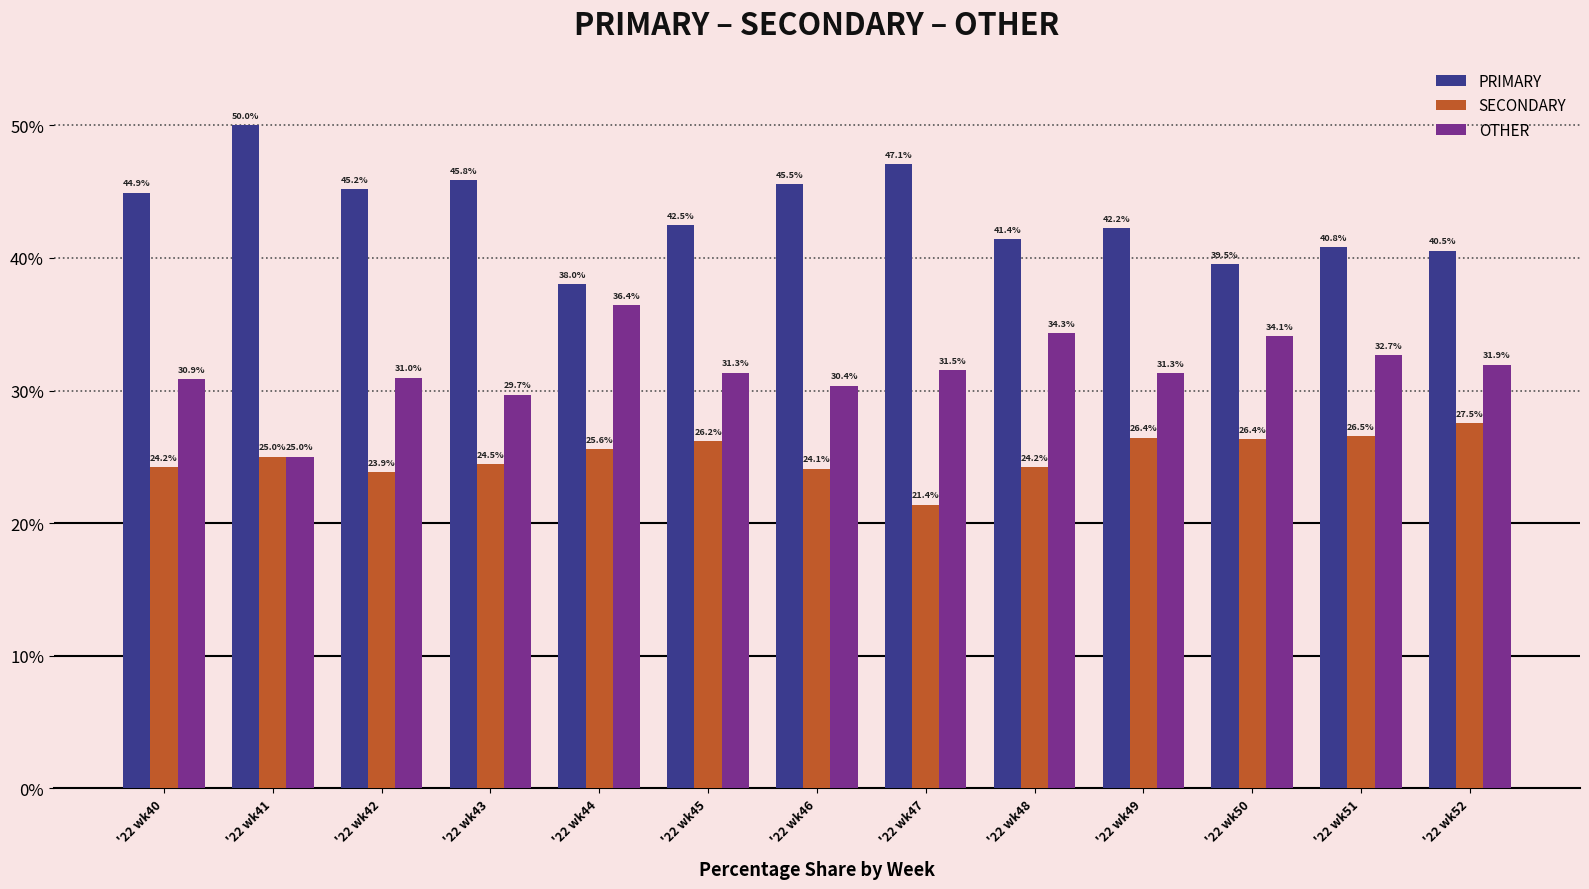

Is the value of PRIMARY at '22 wk40 greater than the value of SECONDARY at '22 wk46?

Yes